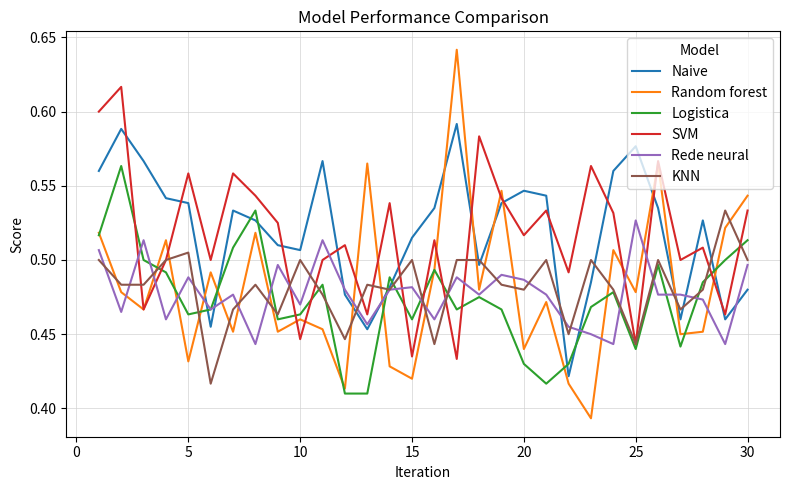

True or false: SVM and Rede neural intersect in this chart.

True